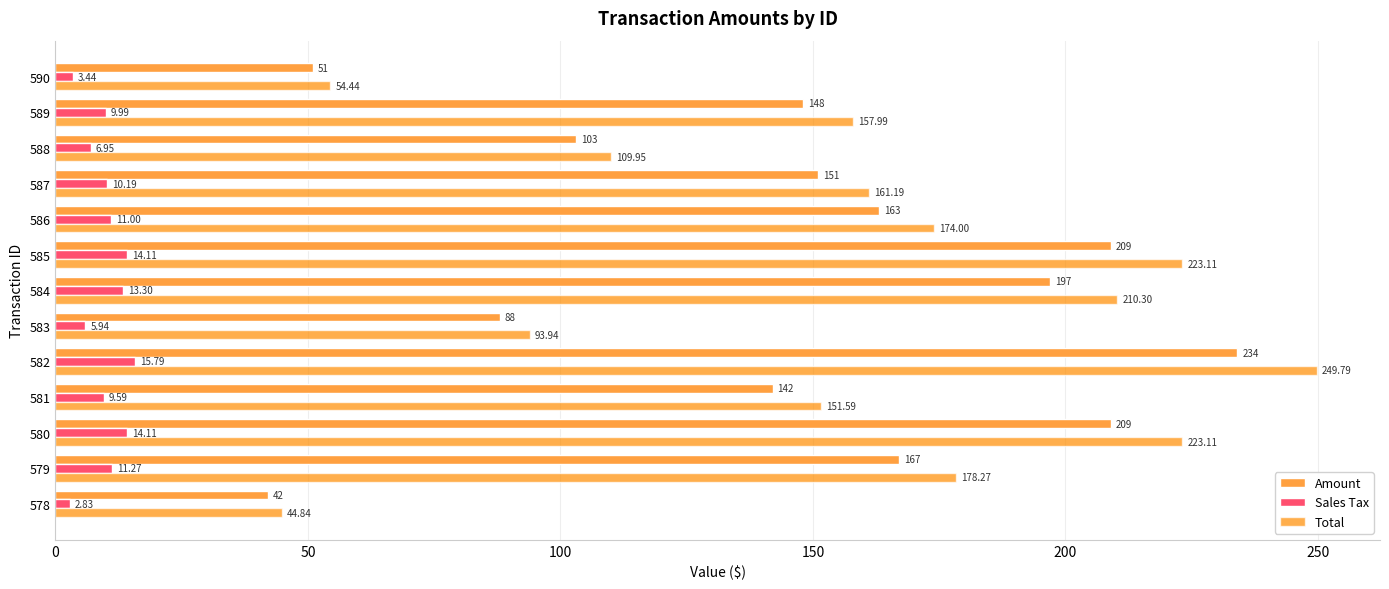

What is the difference between the maximum and minimum values in the Amount series?

192.0